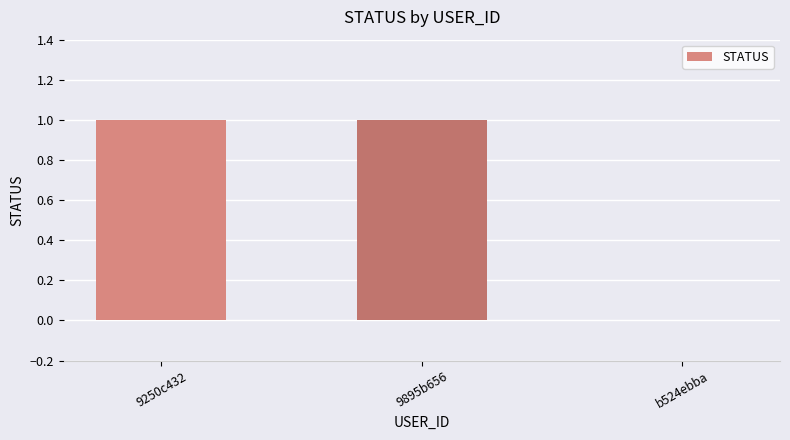

How many positive values are there?

2